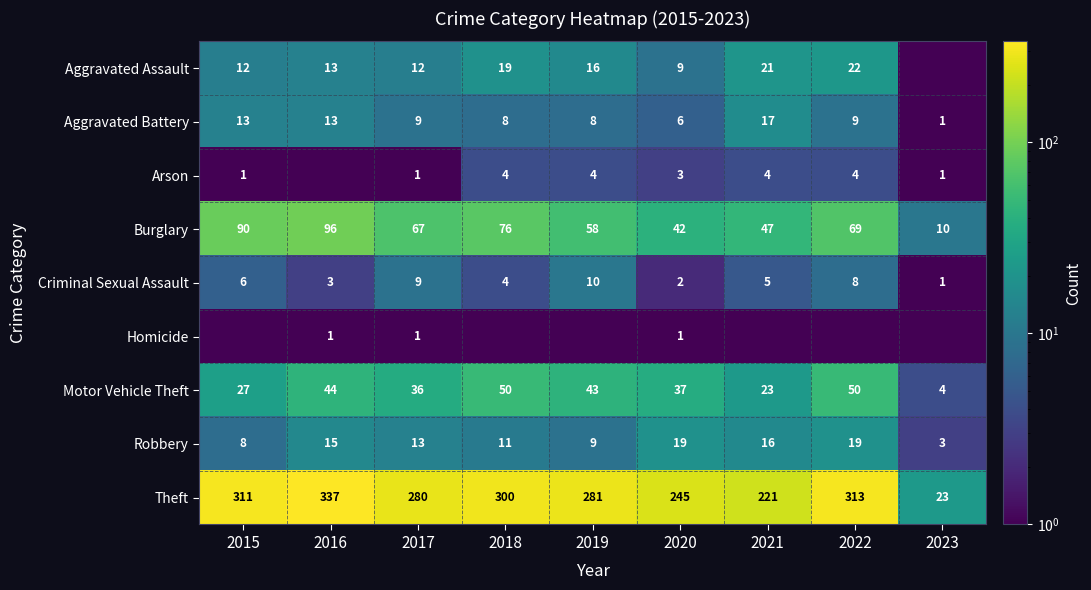

Which series changed the most between 2017 and 2020?

Theft